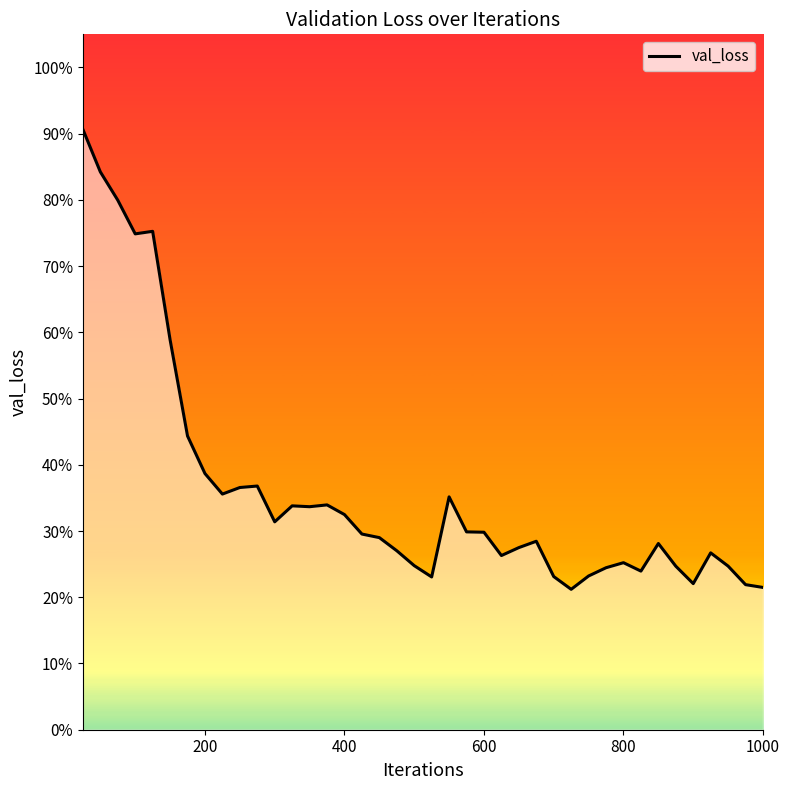

Does the chart display data point markers on the line(s)?

No